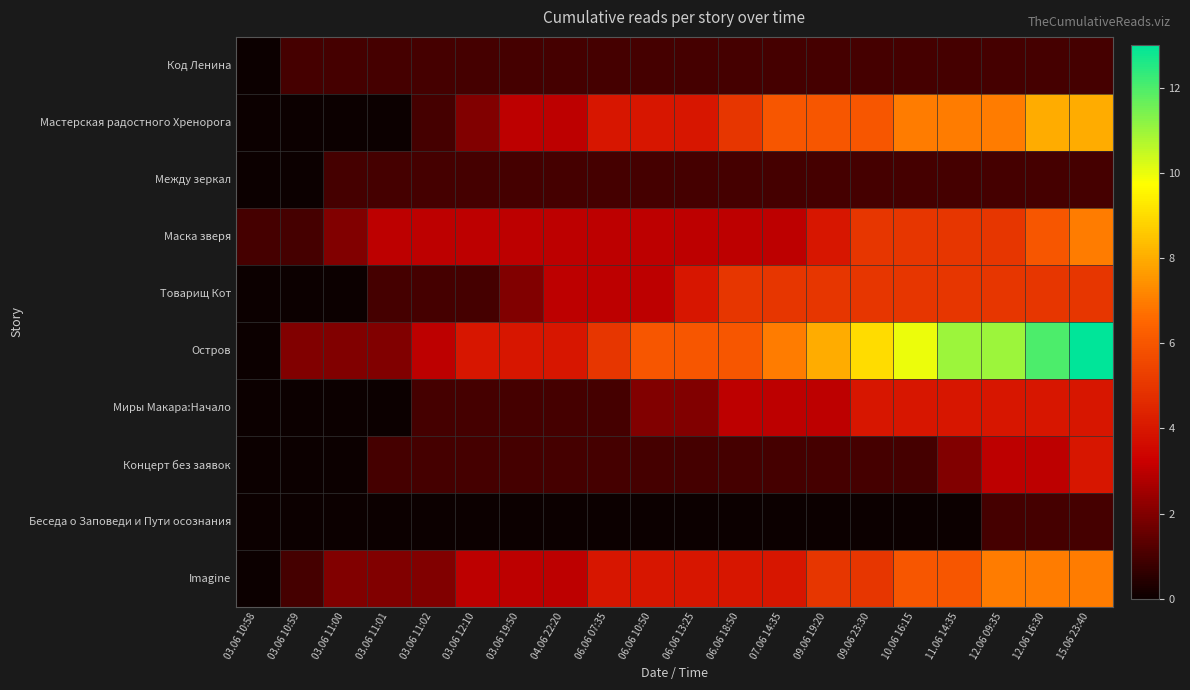

Reading left to right, list all the values displayed in this chart.

Код Ленина: 03.06 10:58=0	03.06 10:59=1	03.06 11:00=1	03.06 11:01=1	03.06 11:02=1	03.06 12:10=1	03.06 19:50=1	04.06 22:20=1	06.06 07:35=1	06.06 10:50=1	06.06 13:25=1	06.06 18:50=1	07.06 14:35=1	09.06 19:20=1	09.06 23:30=1	10.06 16:15=1	11.06 14:35=1	12.06 09:35=1	12.06 16:30=1	15.06 23:40=1
Мастерская радостного Хренорога: 03.06 10:58=0	03.06 10:59=0	03.06 11:00=0	03.06 11:01=0	03.06 11:02=1	03.06 12:10=2	03.06 19:50=3	04.06 22:20=3	06.06 07:35=4	06.06 10:50=4	06.06 13:25=4	06.06 18:50=5	07.06 14:35=6	09.06 19:20=6	09.06 23:30=6	10.06 16:15=7	11.06 14:35=7	12.06 09:35=7	12.06 16:30=8	15.06 23:40=8
Между зеркал: 03.06 10:58=0	03.06 10:59=0	03.06 11:00=1	03.06 11:01=1	03.06 11:02=1	03.06 12:10=1	03.06 19:50=1	04.06 22:20=1	06.06 07:35=1	06.06 10:50=1	06.06 13:25=1	06.06 18:50=1	07.06 14:35=1	09.06 19:20=1	09.06 23:30=1	10.06 16:15=1	11.06 14:35=1	12.06 09:35=1	12.06 16:30=1	15.06 23:40=1
Маска зверя: 03.06 10:58=1	03.06 10:59=1	03.06 11:00=2	03.06 11:01=3	03.06 11:02=3	03.06 12:10=3	03.06 19:50=3	04.06 22:20=3	06.06 07:35=3	06.06 10:50=3	06.06 13:25=3	06.06 18:50=3	07.06 14:35=3	09.06 19:20=4	09.06 23:30=5	10.06 16:15=5	11.06 14:35=5	12.06 09:35=5	12.06 16:30=6	15.06 23:40=7
Товарищ Кот: 03.06 10:58=0	03.06 10:59=0	03.06 11:00=0	03.06 11:01=1	03.06 11:02=1	03.06 12:10=1	03.06 19:50=2	04.06 22:20=3	06.06 07:35=3	06.06 10:50=3	06.06 13:25=4	06.06 18:50=5	07.06 14:35=5	09.06 19:20=5	09.06 23:30=5	10.06 16:15=5	11.06 14:35=5	12.06 09:35=5	12.06 16:30=5	15.06 23:40=5
Остров: 03.06 10:58=0	03.06 10:59=2	03.06 11:00=2	03.06 11:01=2	03.06 11:02=3	03.06 12:10=4	03.06 19:50=4	04.06 22:20=4	06.06 07:35=5	06.06 10:50=6	06.06 13:25=6	06.06 18:50=6	07.06 14:35=7	09.06 19:20=8	09.06 23:30=9	10.06 16:15=10	11.06 14:35=11	12.06 09:35=11	12.06 16:30=12	15.06 23:40=13
Миры Макара:Начало: 03.06 10:58=0	03.06 10:59=0	03.06 11:00=0	03.06 11:01=0	03.06 11:02=1	03.06 12:10=1	03.06 19:50=1	04.06 22:20=1	06.06 07:35=1	06.06 10:50=2	06.06 13:25=2	06.06 18:50=3	07.06 14:35=3	09.06 19:20=3	09.06 23:30=4	10.06 16:15=4	11.06 14:35=4	12.06 09:35=4	12.06 16:30=4	15.06 23:40=4
Концерт без заявок: 03.06 10:58=0	03.06 10:59=0	03.06 11:00=0	03.06 11:01=1	03.06 11:02=1	03.06 12:10=1	03.06 19:50=1	04.06 22:20=1	06.06 07:35=1	06.06 10:50=1	06.06 13:25=1	06.06 18:50=1	07.06 14:35=1	09.06 19:20=1	09.06 23:30=1	10.06 16:15=1	11.06 14:35=2	12.06 09:35=3	12.06 16:30=3	15.06 23:40=4
Беседа о Заповеди и Пути осознания: 03.06 10:58=0	03.06 10:59=0	03.06 11:00=0	03.06 11:01=0	03.06 11:02=0	03.06 12:10=0	03.06 19:50=0	04.06 22:20=0	06.06 07:35=0	06.06 10:50=0	06.06 13:25=0	06.06 18:50=0	07.06 14:35=0	09.06 19:20=0	09.06 23:30=0	10.06 16:15=0	11.06 14:35=0	12.06 09:35=1	12.06 16:30=1	15.06 23:40=1
Imagine: 03.06 10:58=0	03.06 10:59=1	03.06 11:00=2	03.06 11:01=2	03.06 11:02=2	03.06 12:10=3	03.06 19:50=3	04.06 22:20=3	06.06 07:35=4	06.06 10:50=4	06.06 13:25=4	06.06 18:50=4	07.06 14:35=4	09.06 19:20=5	09.06 23:30=5	10.06 16:15=6	11.06 14:35=6	12.06 09:35=7	12.06 16:30=7	15.06 23:40=7